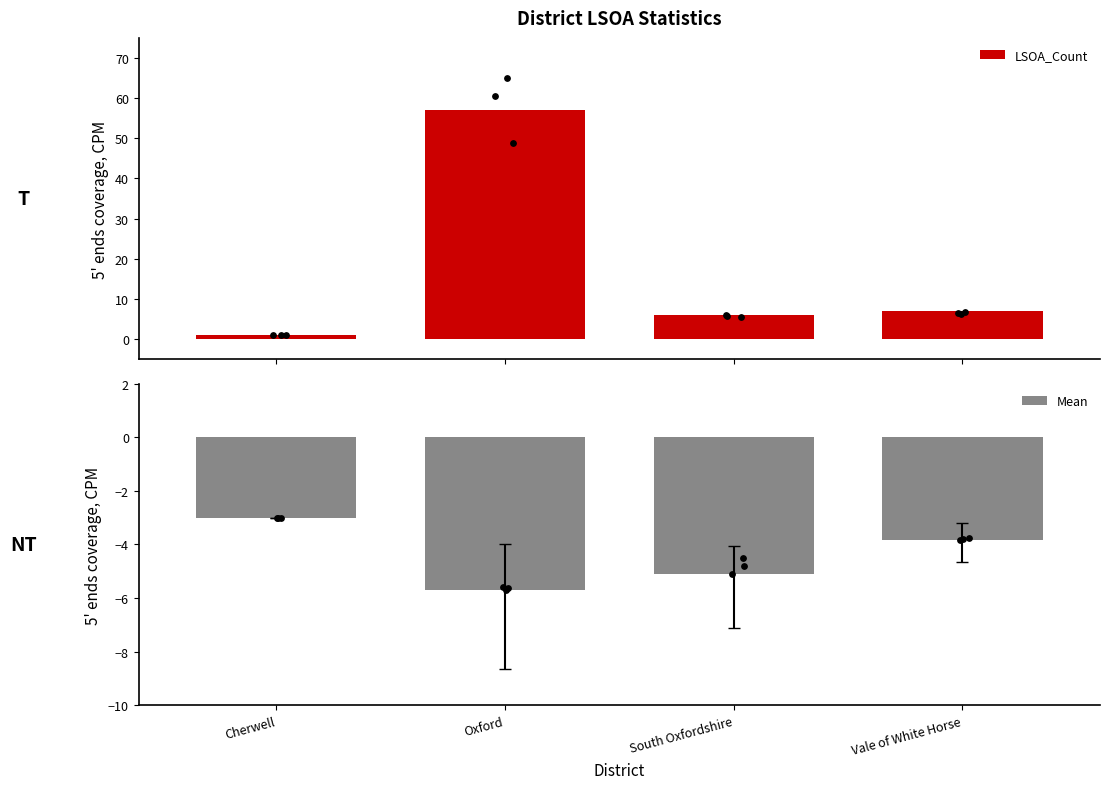

At how many categories does at least one series exceed -1?

4